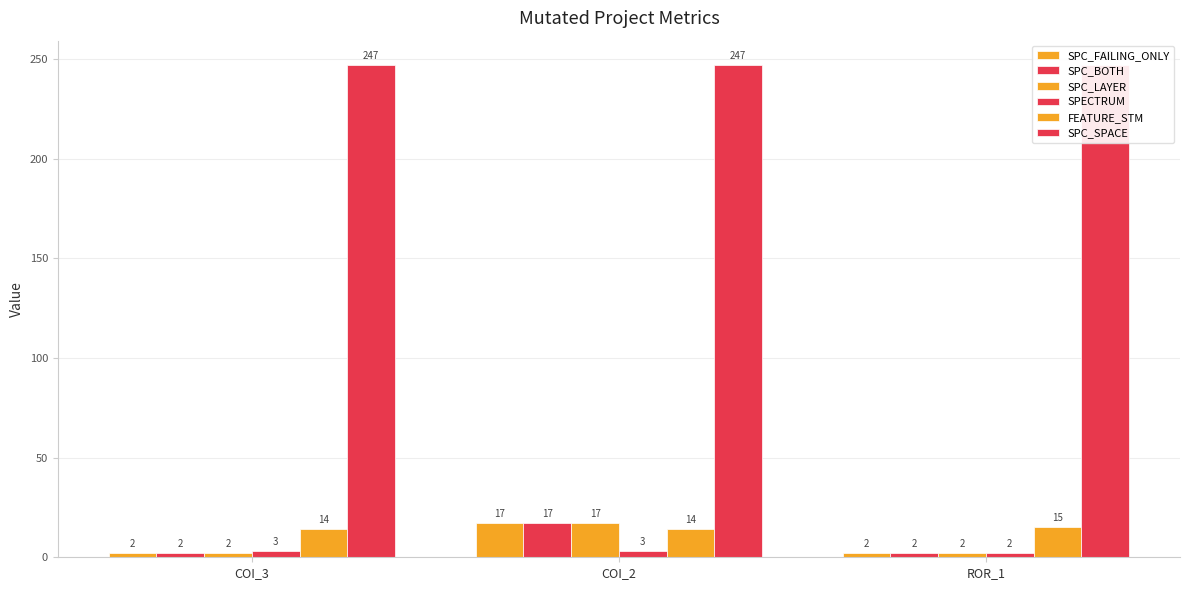

Reading left to right, extract all data points from this chart.

SPC_FAILING_ONLY: 2	17	2
SPC_BOTH: 2	17	2
SPC_LAYER: 2	17	2
SPECTRUM: 3	3	2
FEATURE_STM: 14	14	15
SPC_SPACE: 247	247	247